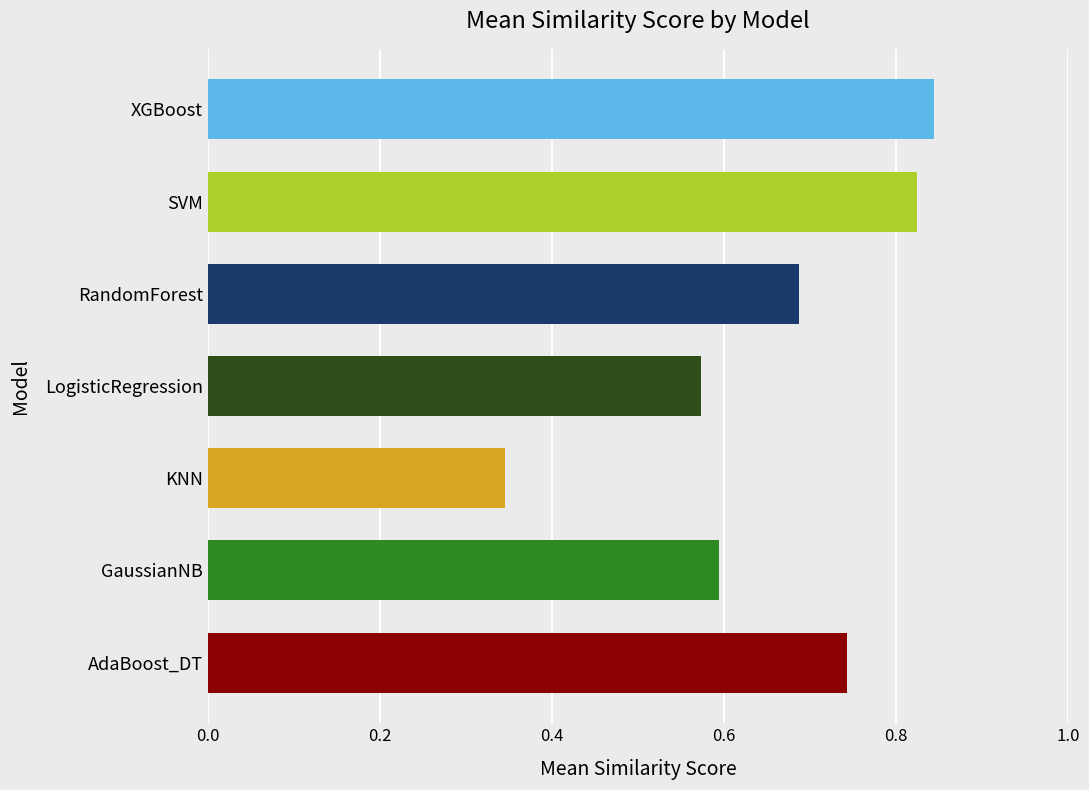

Between KNN and RandomForest, which is larger?

RandomForest